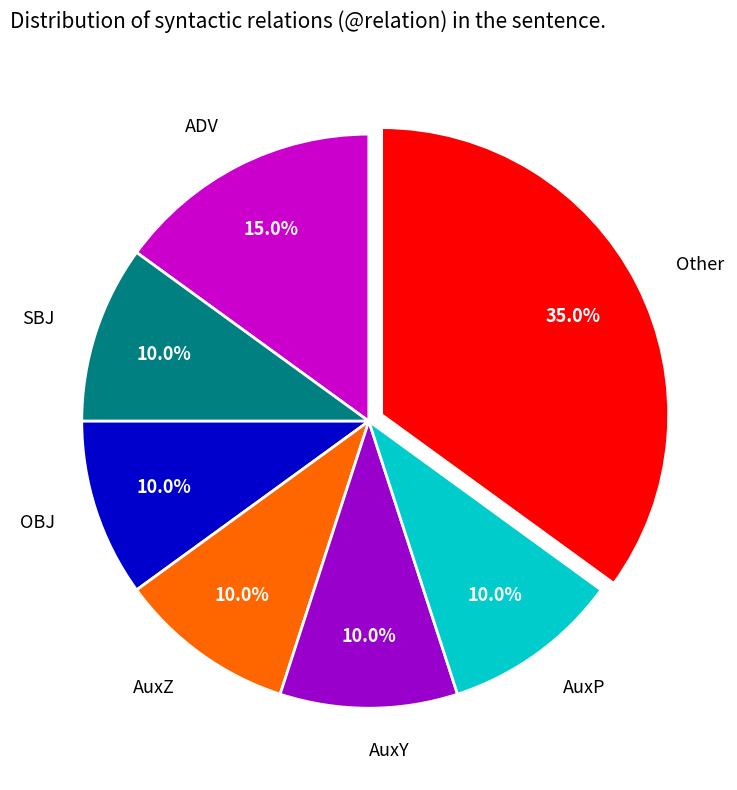

Do AuxP and OBJ together represent more than half of the pie?

No